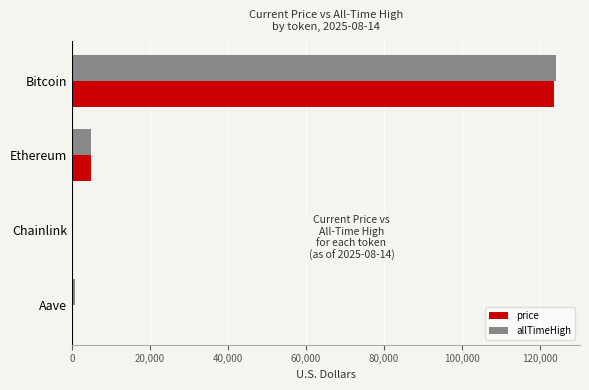

Between Bitcoin and Chainlink, which series saw the biggest shift?

allTimeHigh